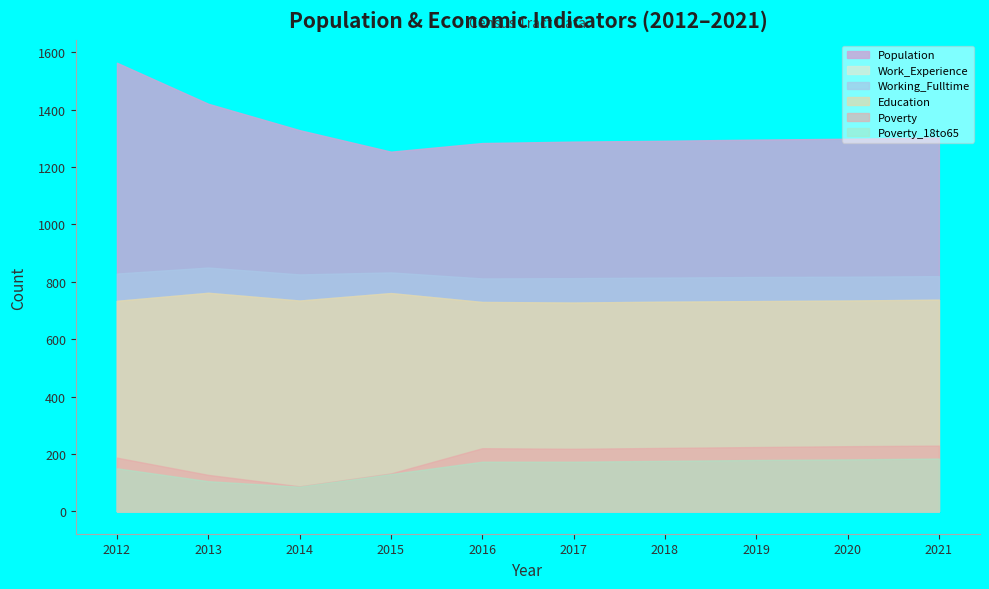

Where does the Population series first go above 1299?

2012